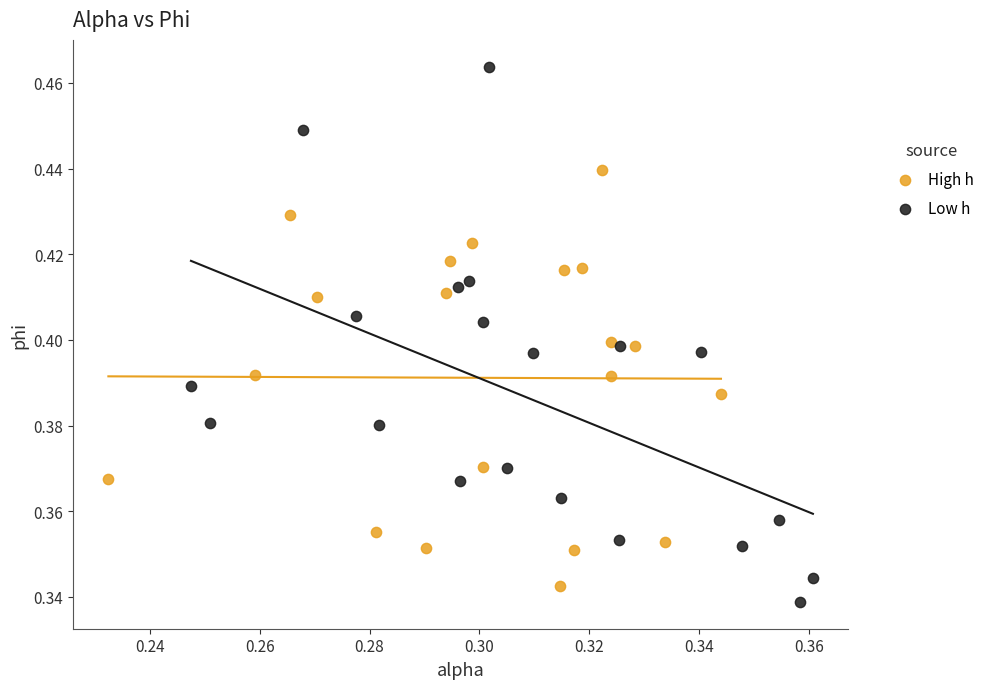

Which series has the widest spread of Y values?

Low h